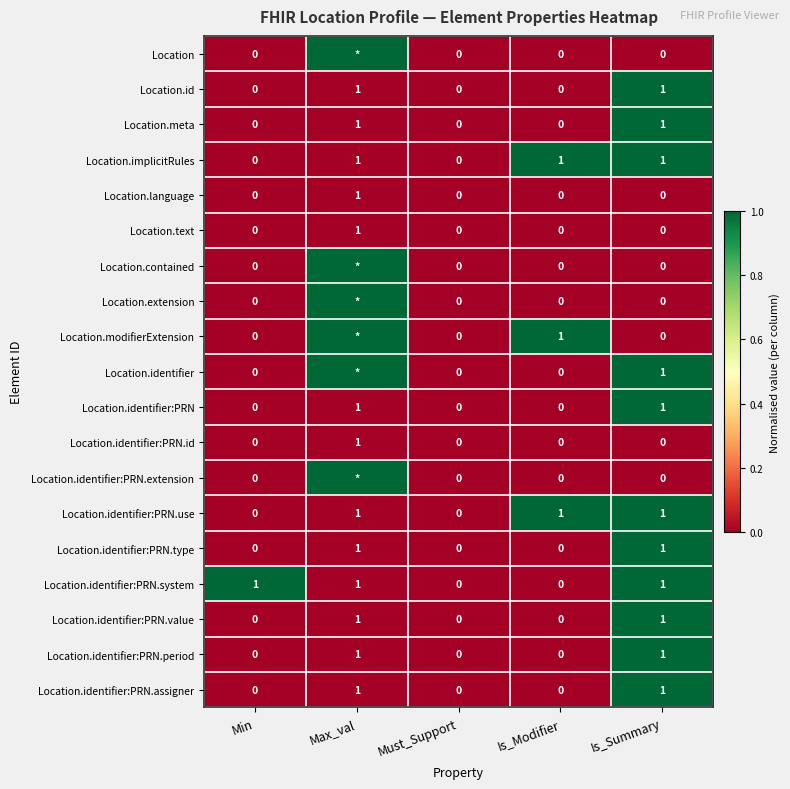

How many Location.identifier:PRN.period values are between 0 and 1?

5